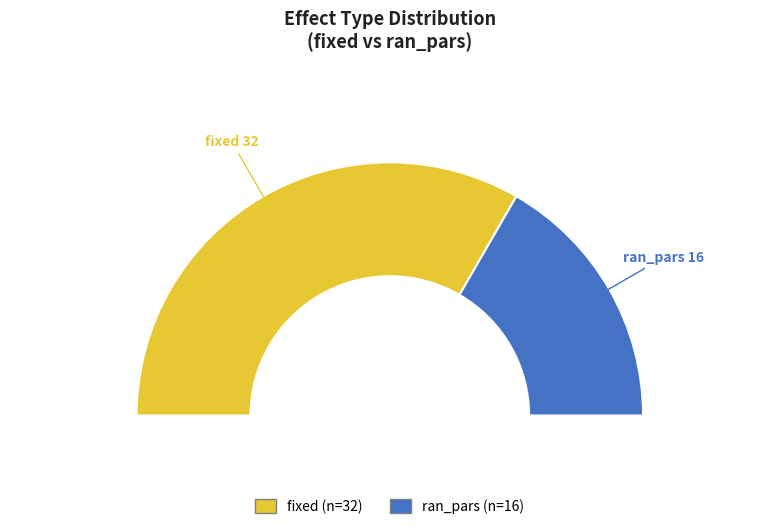

To the nearest percent, what is the difference between the ran_pars and fixed slice percentages?

33%